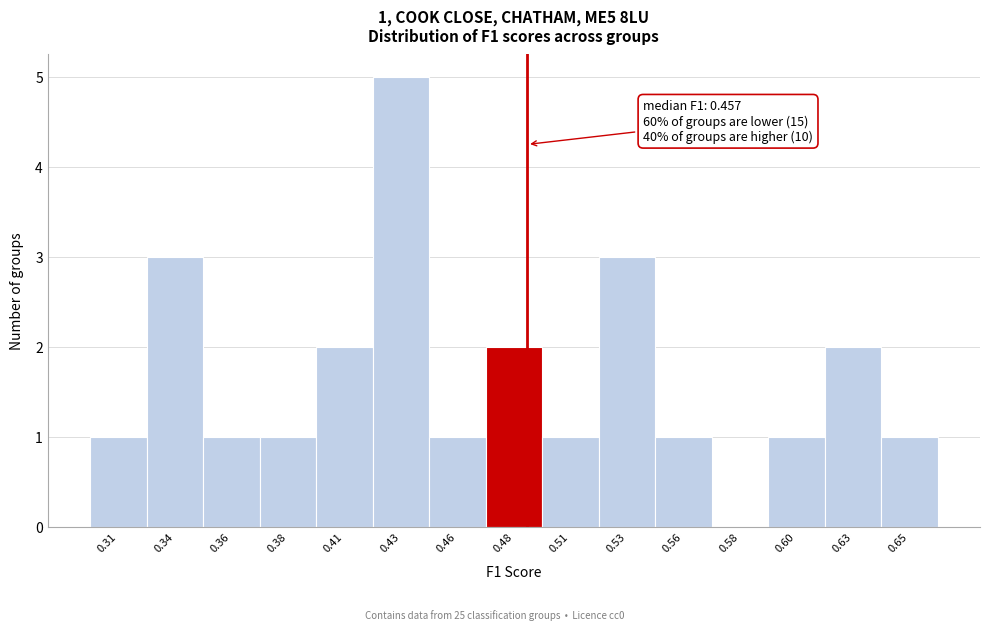

Reading left to right, what are all the values shown in this chart?

0.31=1	0.34=3	0.36=1	0.38=1	0.41=2	0.43=5	0.46=1	0.48=2	0.51=1	0.53=3	0.56=1	0.58=0	0.60=1	0.63=2	0.65=1